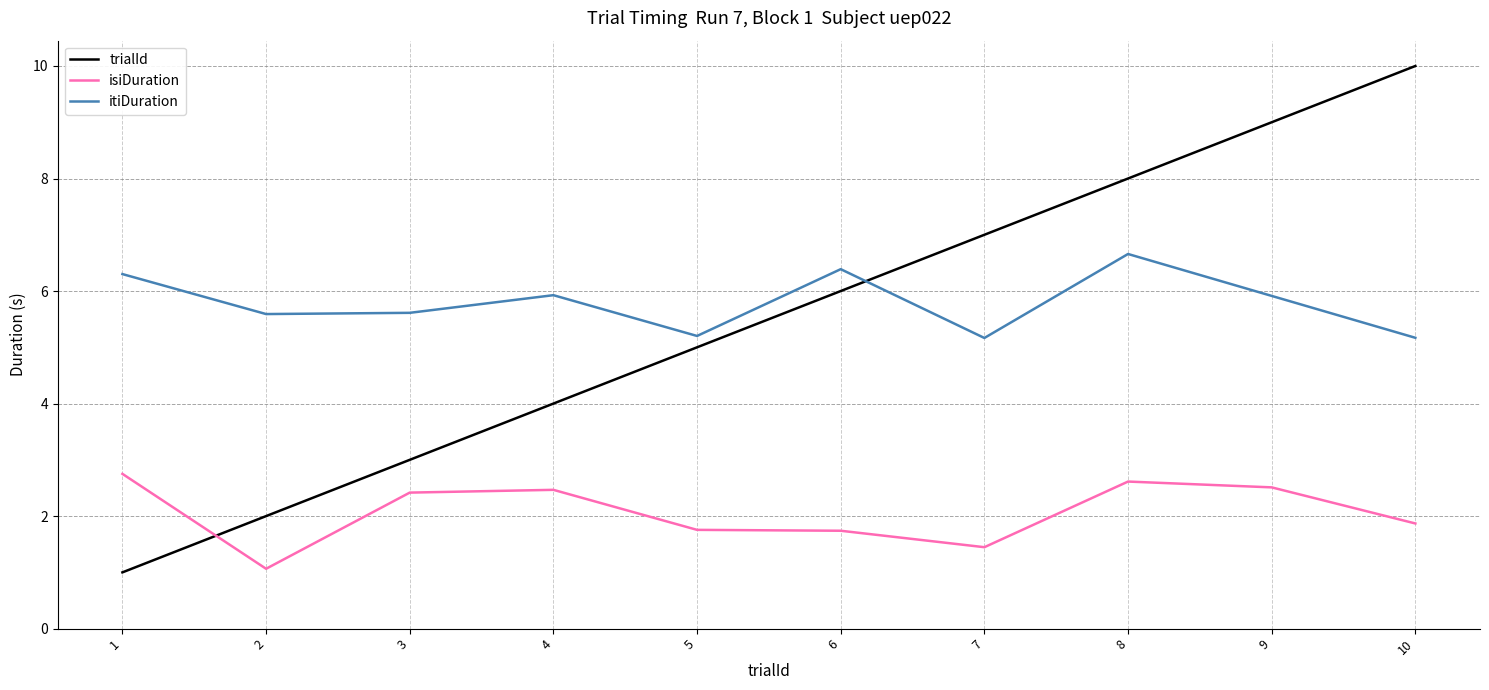

Which series has the widest spread of values?

trialId